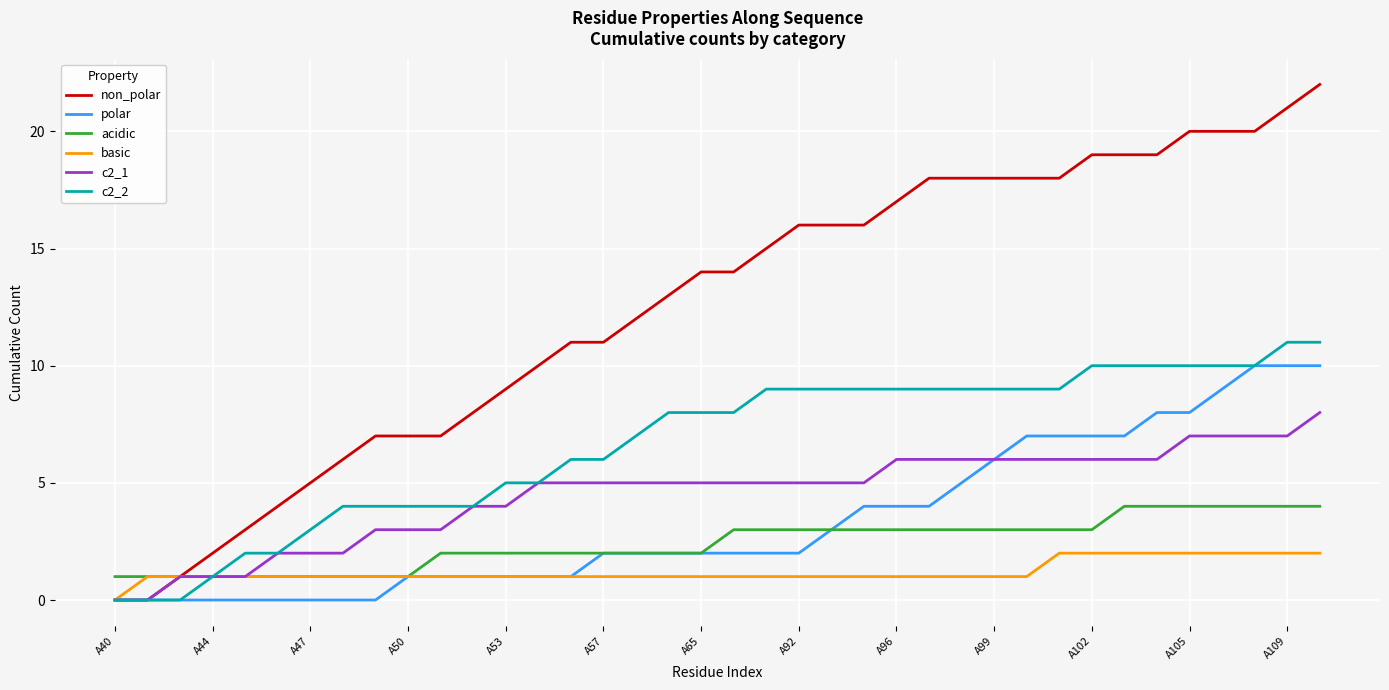

What is the average value of the polar series?

3